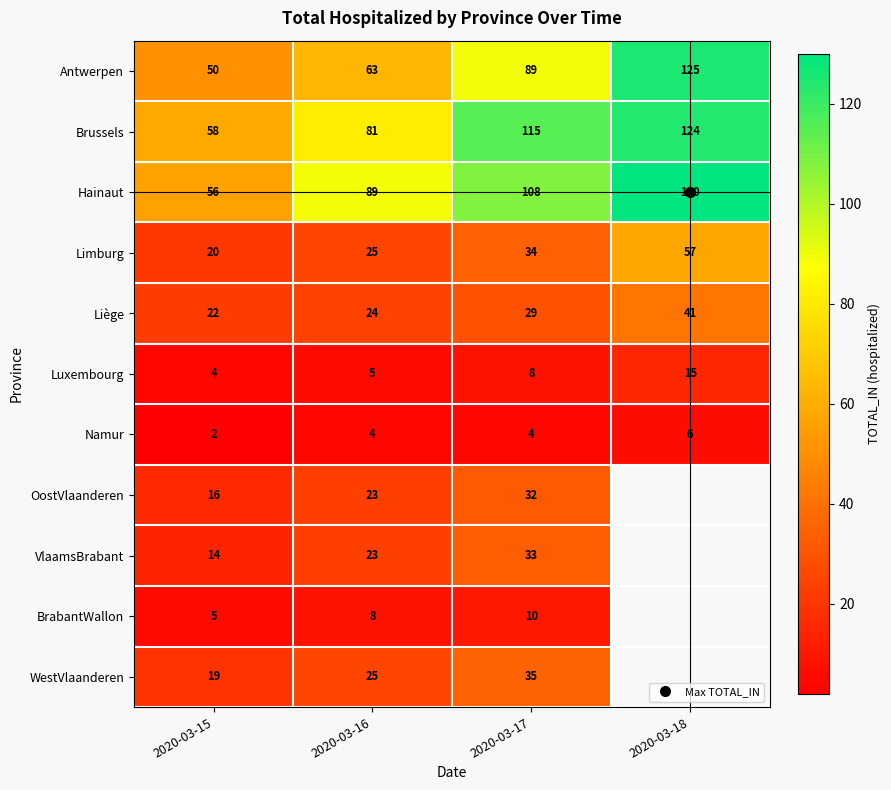

How many values in the Brussels series are below 115?

2